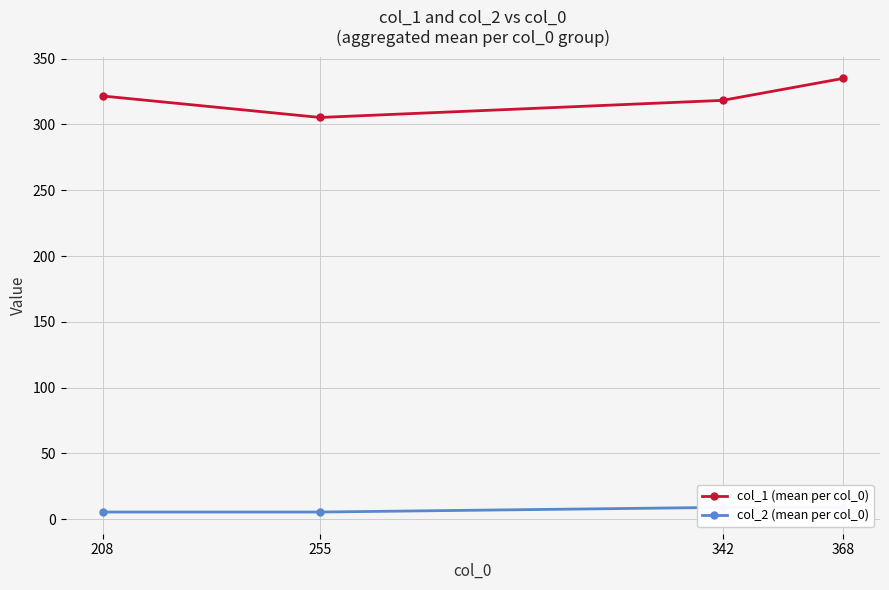

Which series has the largest total across all categories?

col_1 (mean per col_0)